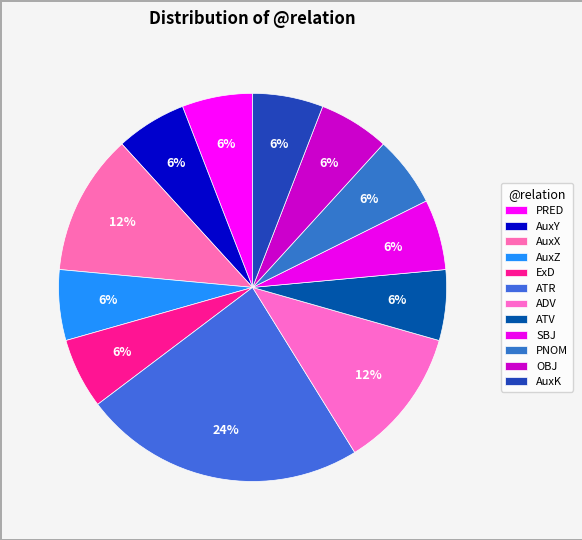

To the nearest percent, what is the combined percentage of OBJ and AuxK?

12%